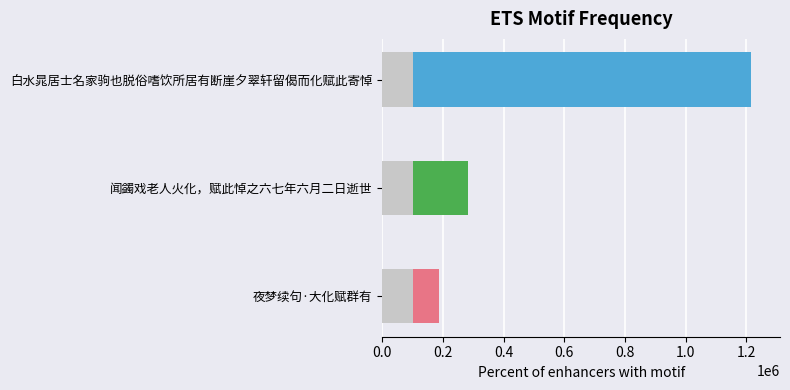

What is the approximate value at 夜梦续句·大化赋群有?

187784